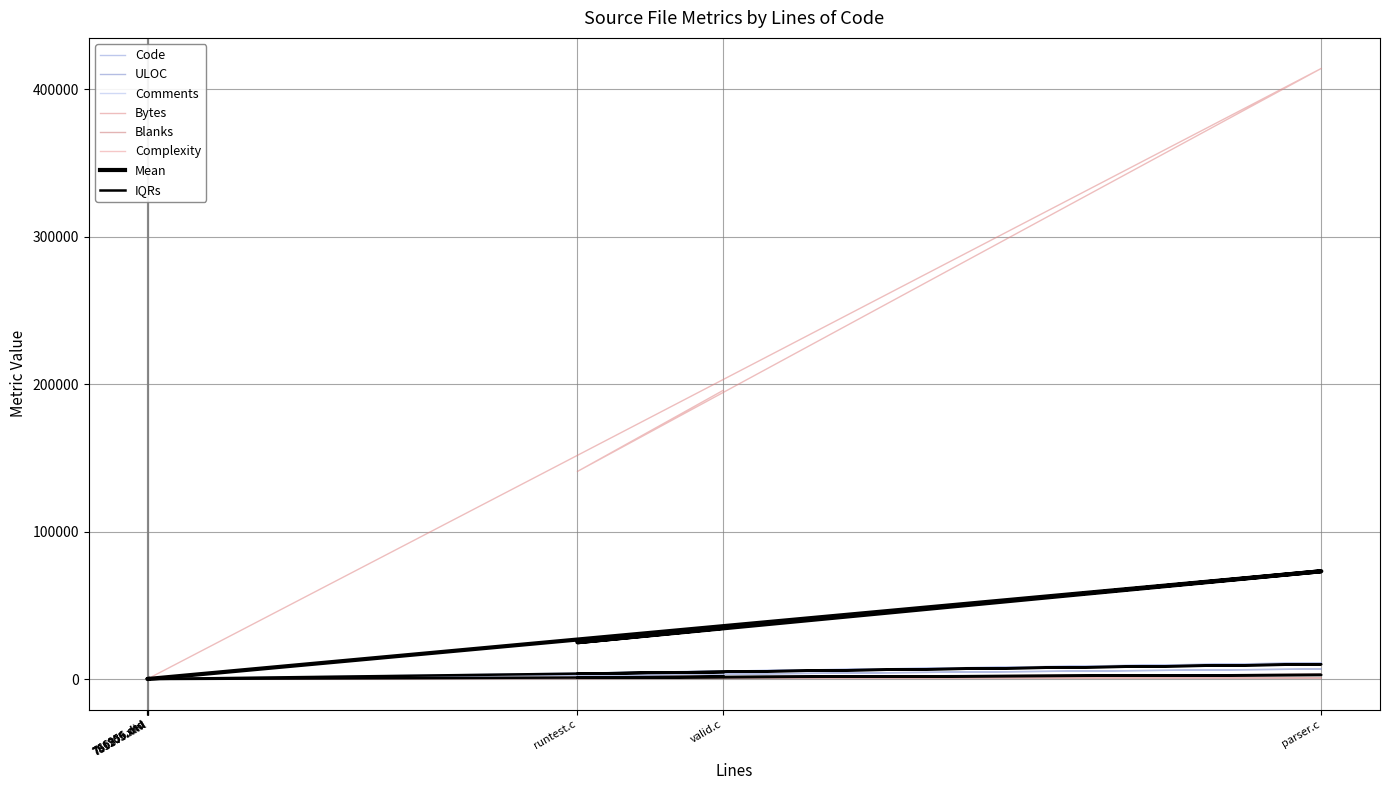

Which category has the highest value across all series?

parser.c